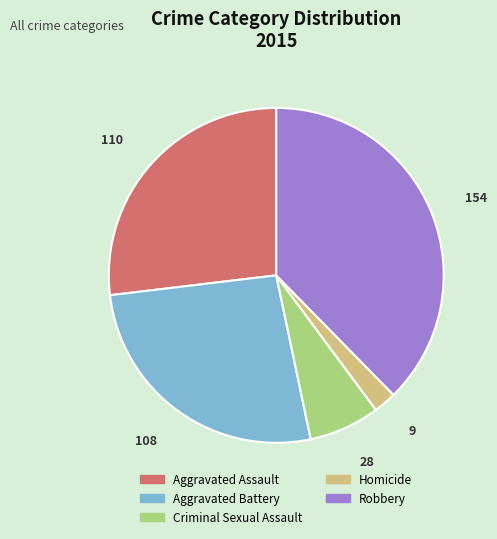

True or false: Aggravated Assault accounts for 27% of the total.

True